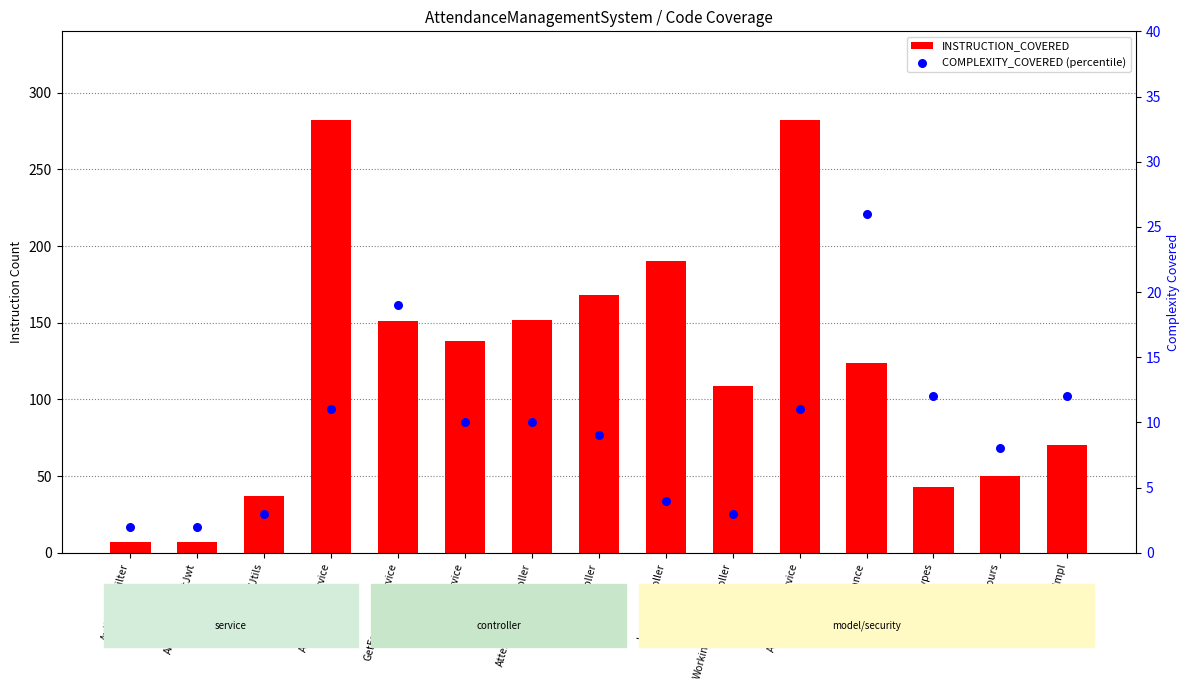

At how many categories does at least one series exceed 170?

3